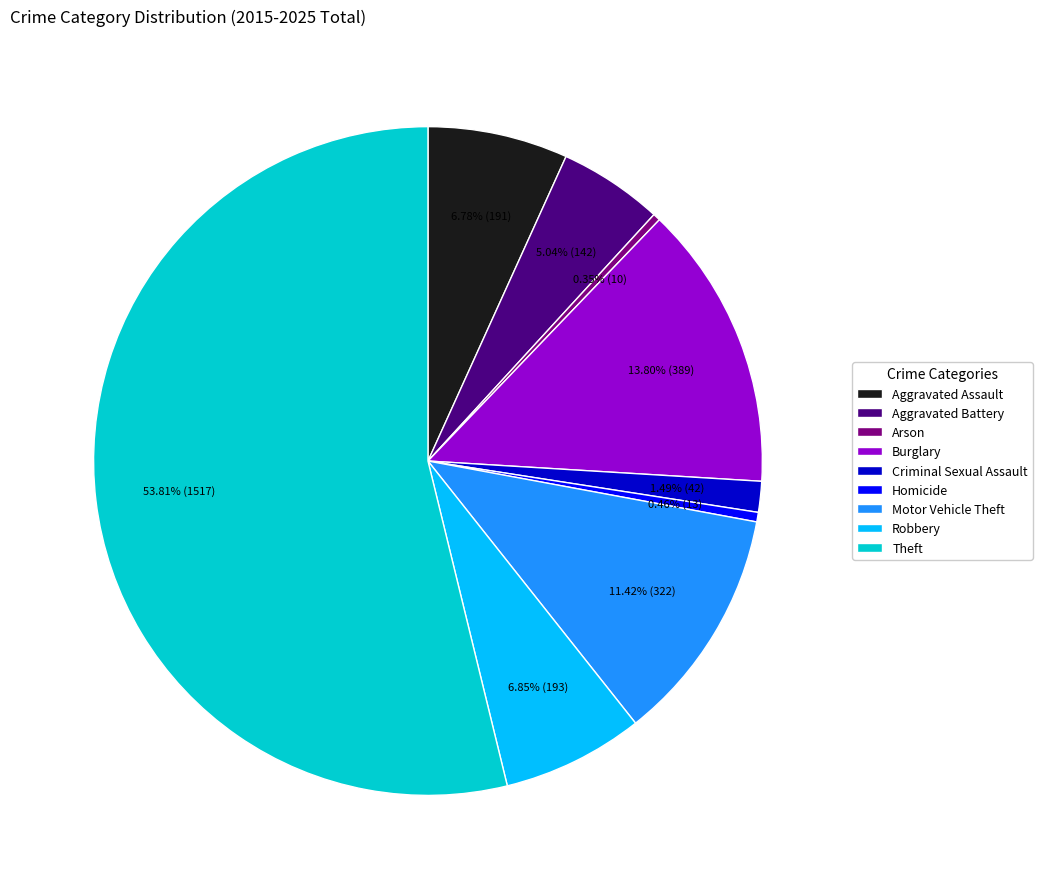

Does Theft represent more than half of the total?

Yes